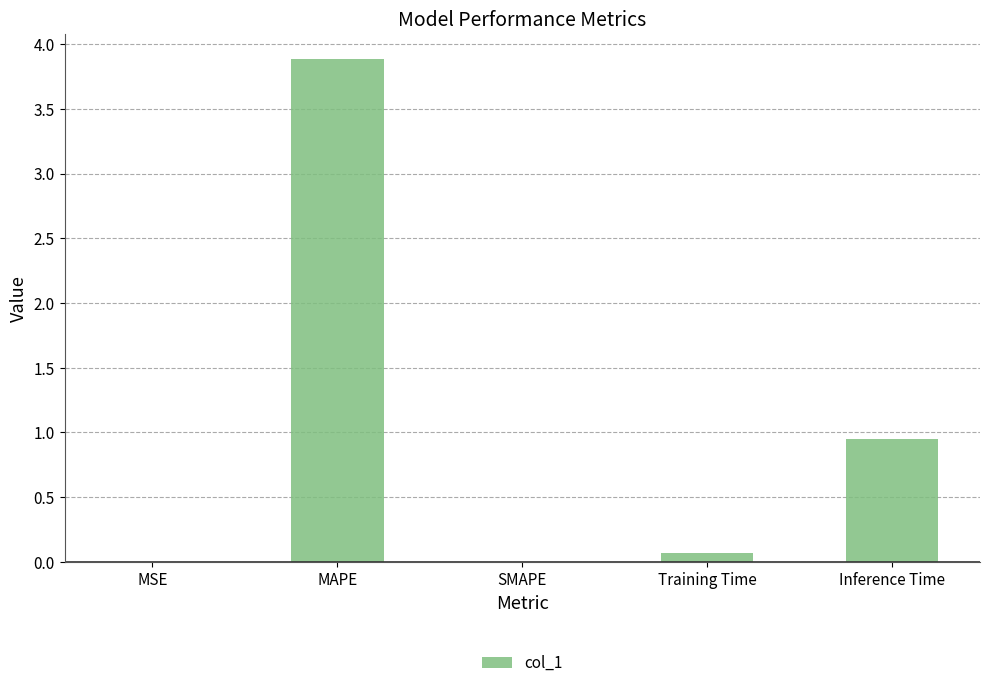

How many series are shown in this chart?

1